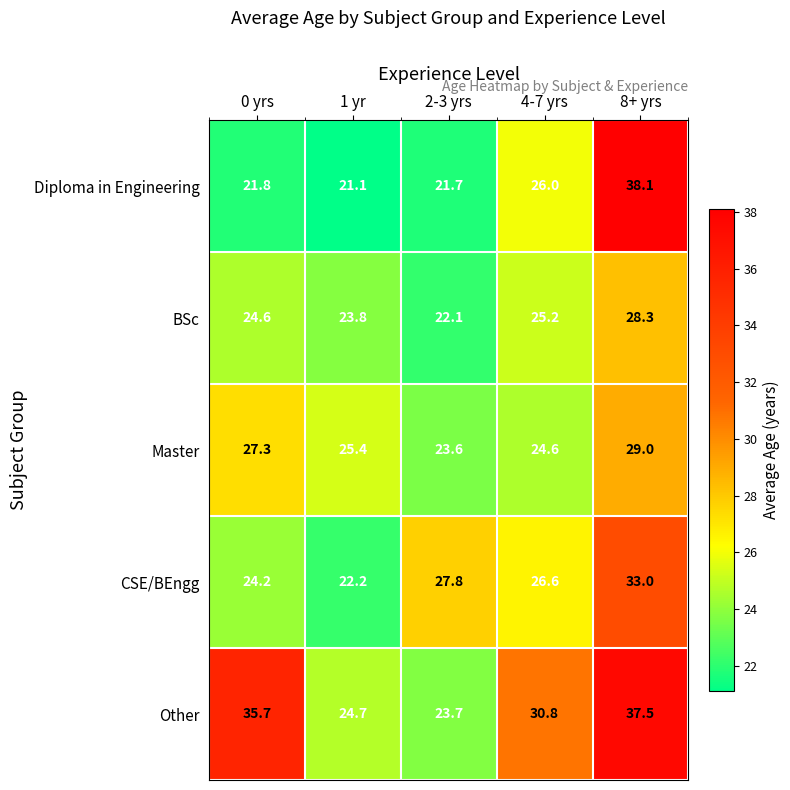

What is the total value across all series at 8+ yrs?

165.9